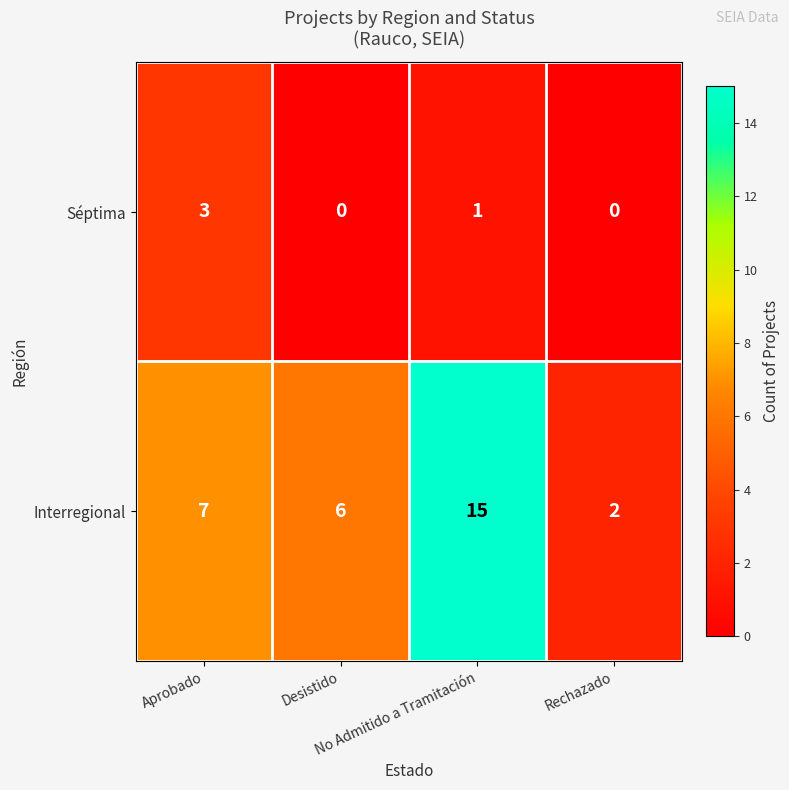

At Desistido, list the series in order from smallest to largest.

Séptima, Interregional